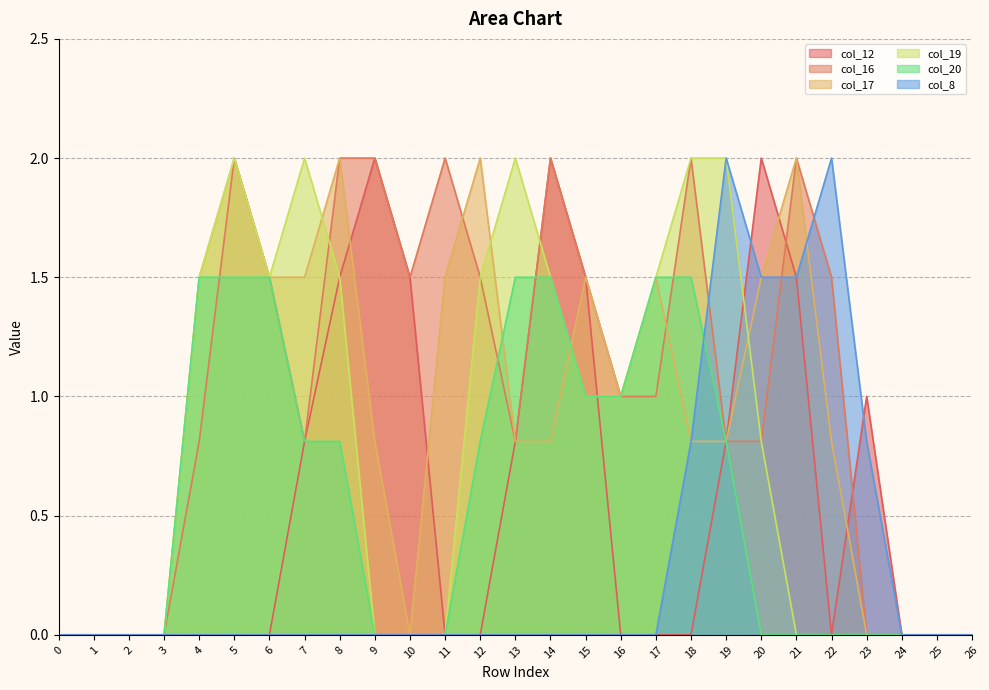

Which series changed the most between 7 and 14?

col_12